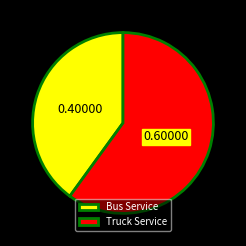

Which slice is the largest?

Truck Service